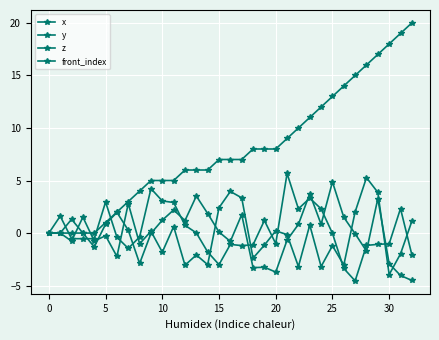

At how many categories does at least one series exceed -2?

33